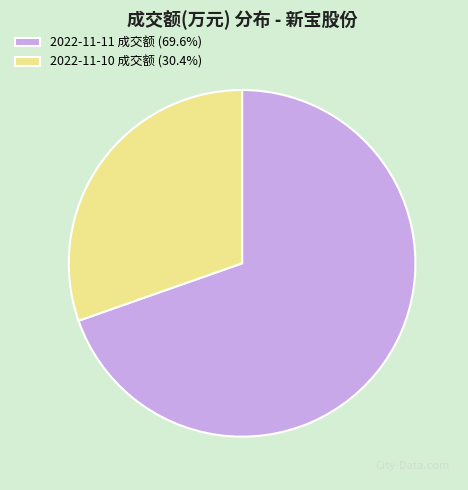

Is the sum of 2022-11-11 成交额 (69.6%) and 2022-11-10 成交额 (30.4%) greater than half?

Yes